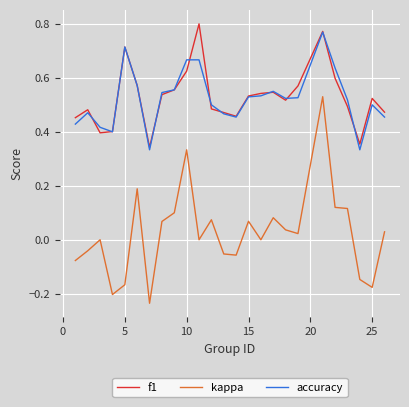

True or false: kappa and f1 intersect in this chart.

False